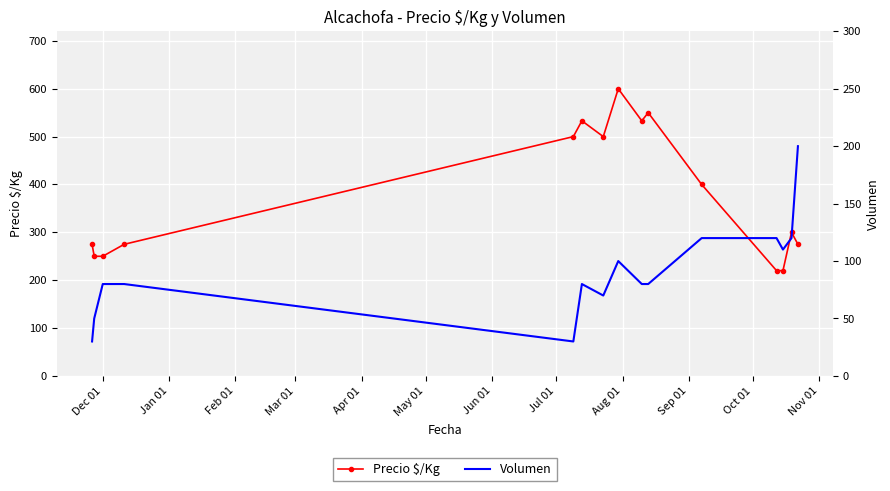

What is the average value of the Precio $/Kg series?

379